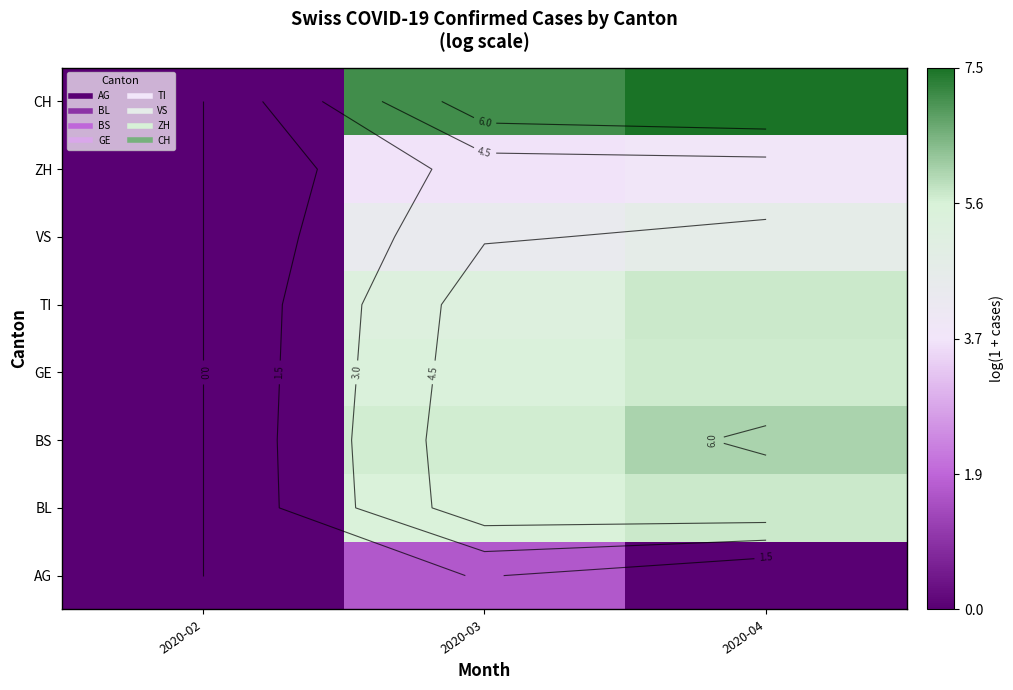

At how many categories does at least one series exceed 5?

2